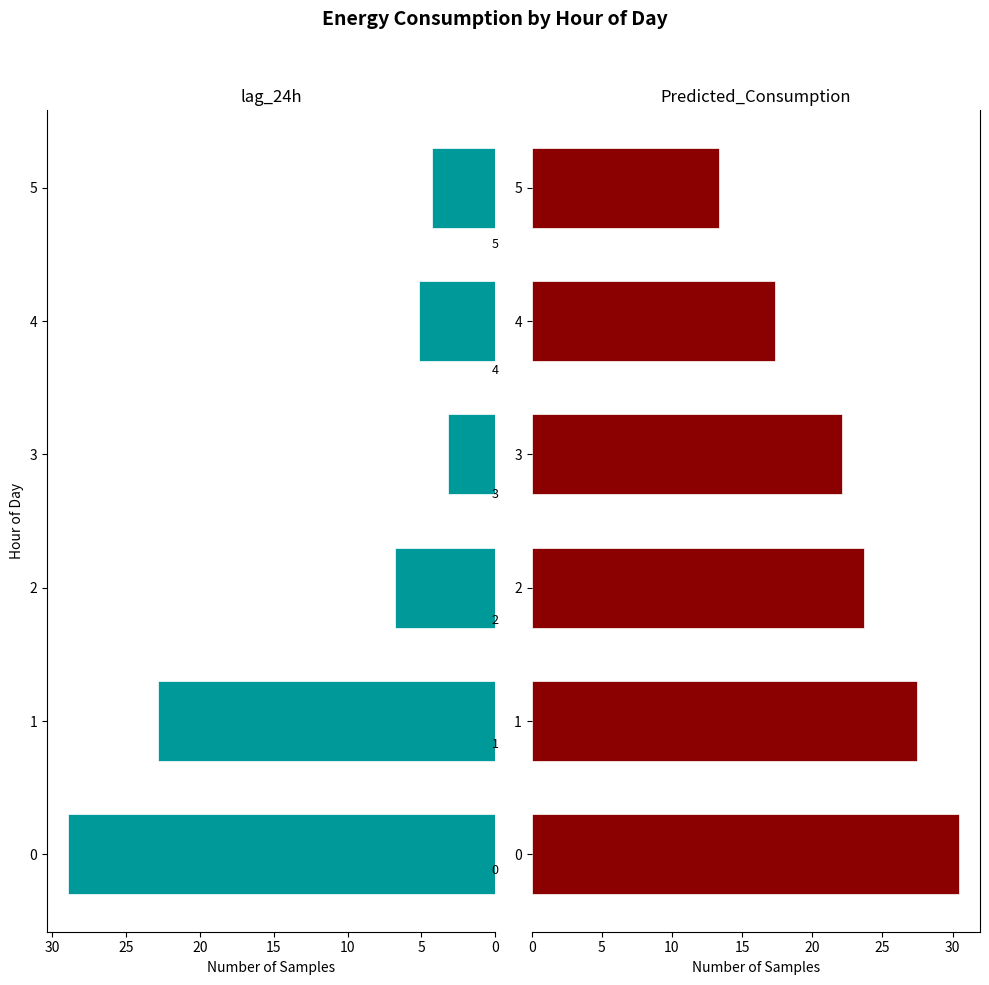

What is the value of the lag_24h bar at the 6th from the left?

4.3